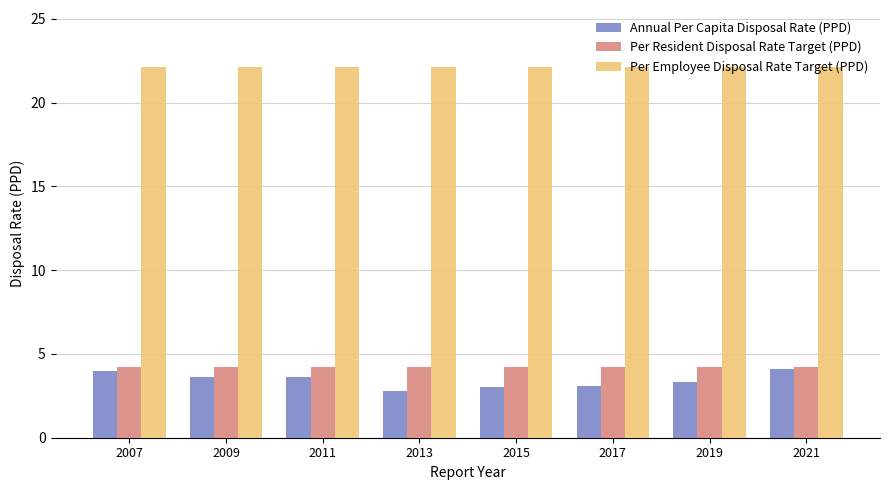

What is the sum of all Per Resident Disposal Rate Target (PPD) values?

33.6